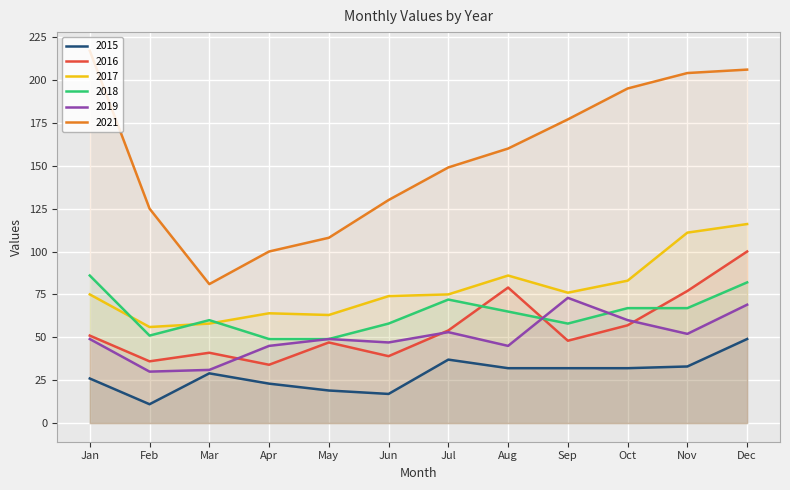

In 2019, how many points are lower than both neighbors (excluding endpoints)?

4